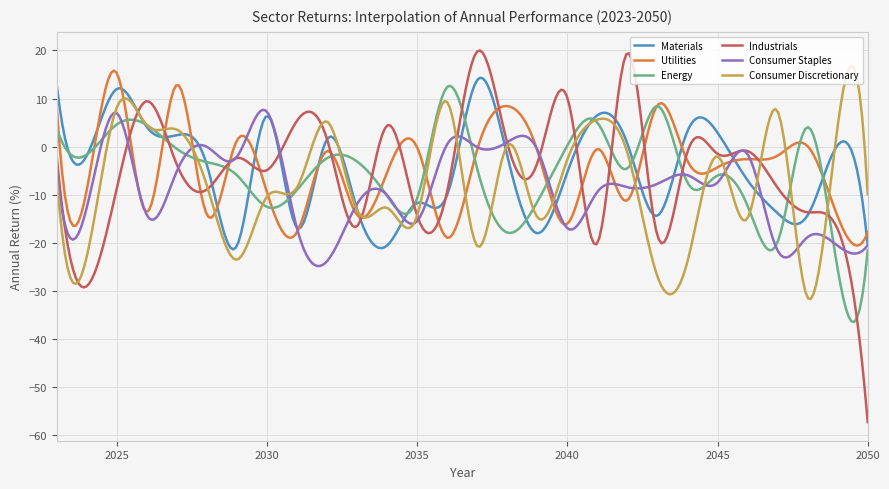

What is the minimum value for Materials?

-21.4